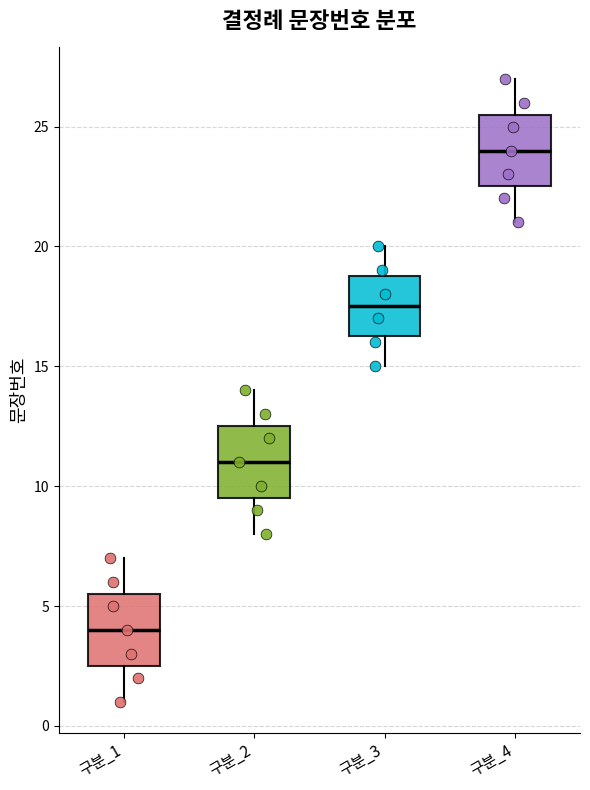

Reading left to right, read every box against the y-axis: the position of its median line, the range the box covers, and the ends of its whiskers. The values are not printed on the chart, so give them approximately, as read against the axis.

구분_1: median 4.0, box 2.5 to 5.5, whiskers 1.0 to 7.0
구분_2: median 11.0, box 9.5 to 12.5, whiskers 8.0 to 14.0
구분_3: median 17.5, box 16.5 to 19.0, whiskers 15.0 to 20.0
구분_4: median 24.0, box 22.5 to 25.5, whiskers 21.0 to 27.0